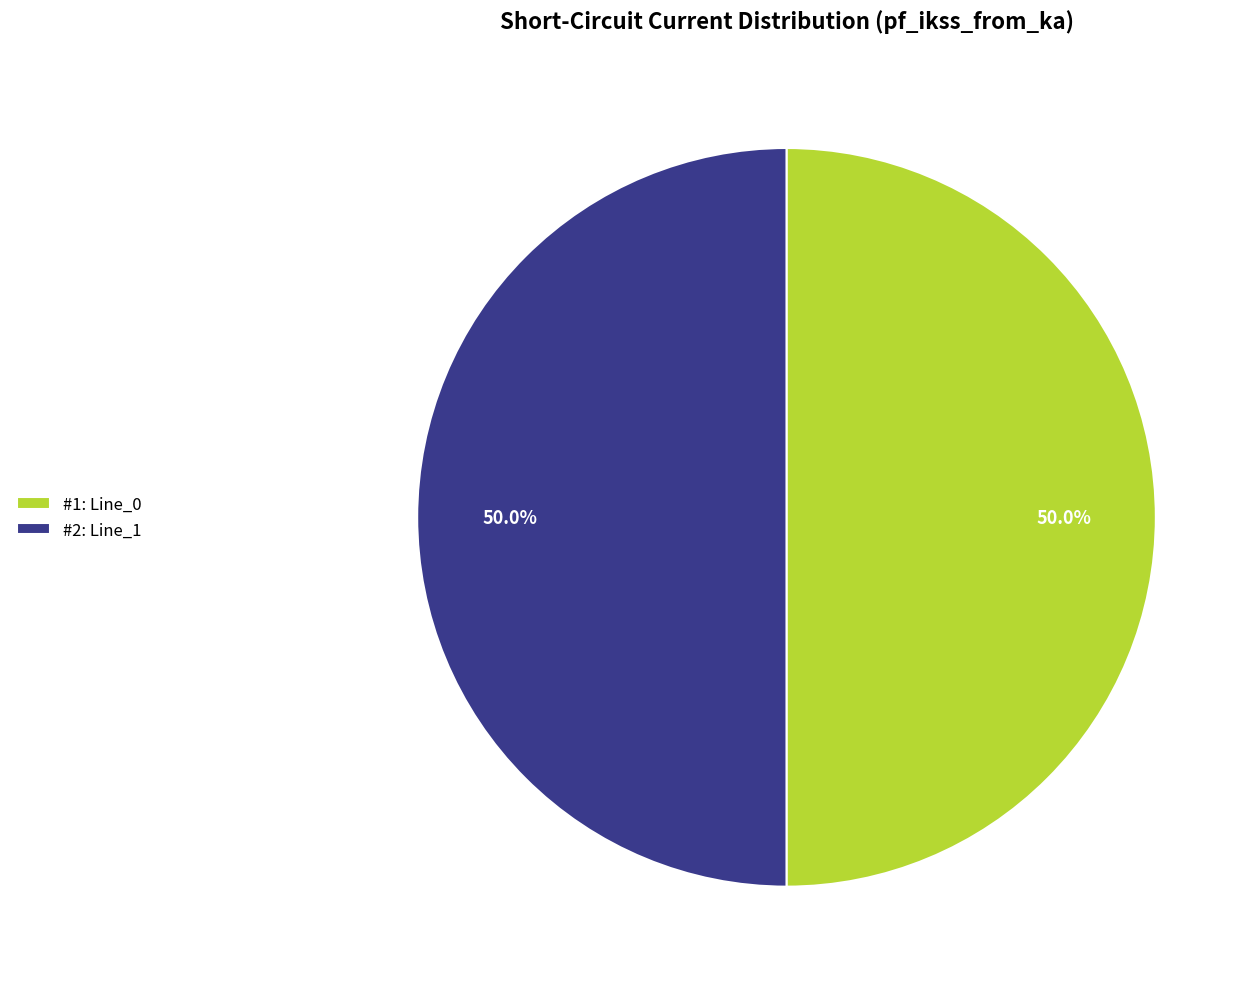

What is the ratio of the value at #1: Line_0 to the value at #2: Line_1?

1.0